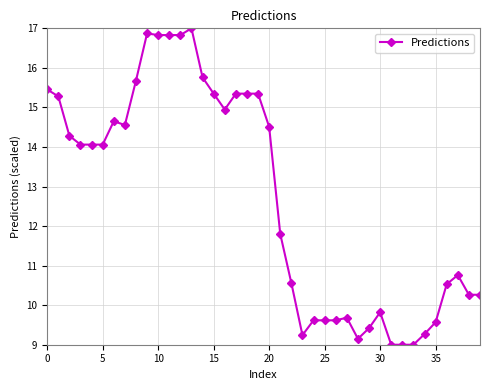

What is the sum of all values?

509.2